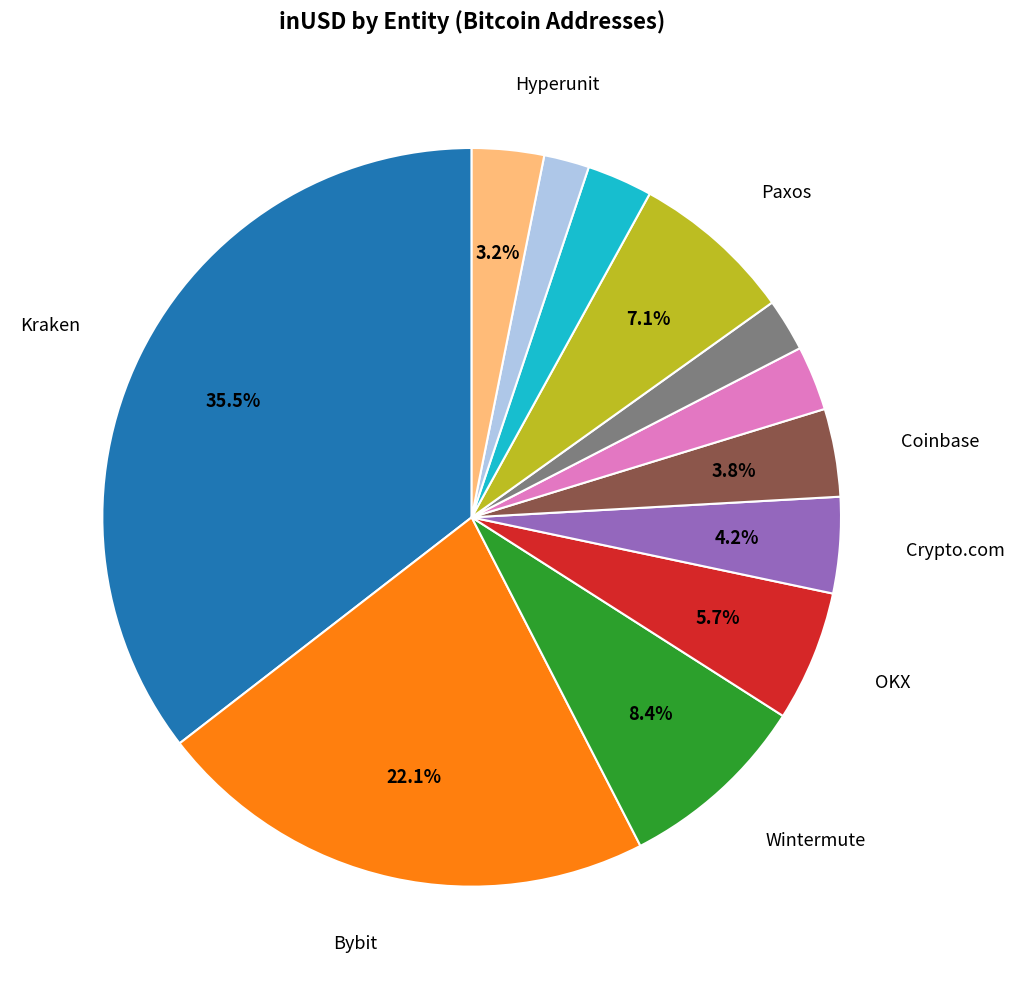

Does any single category account for the majority?

No